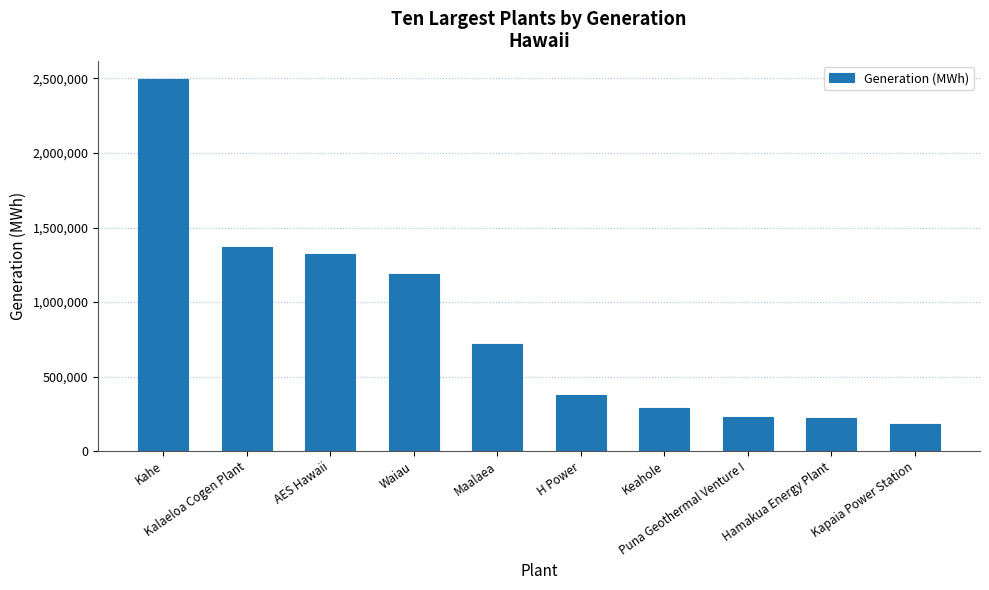

Count the number of data series in this chart.

1